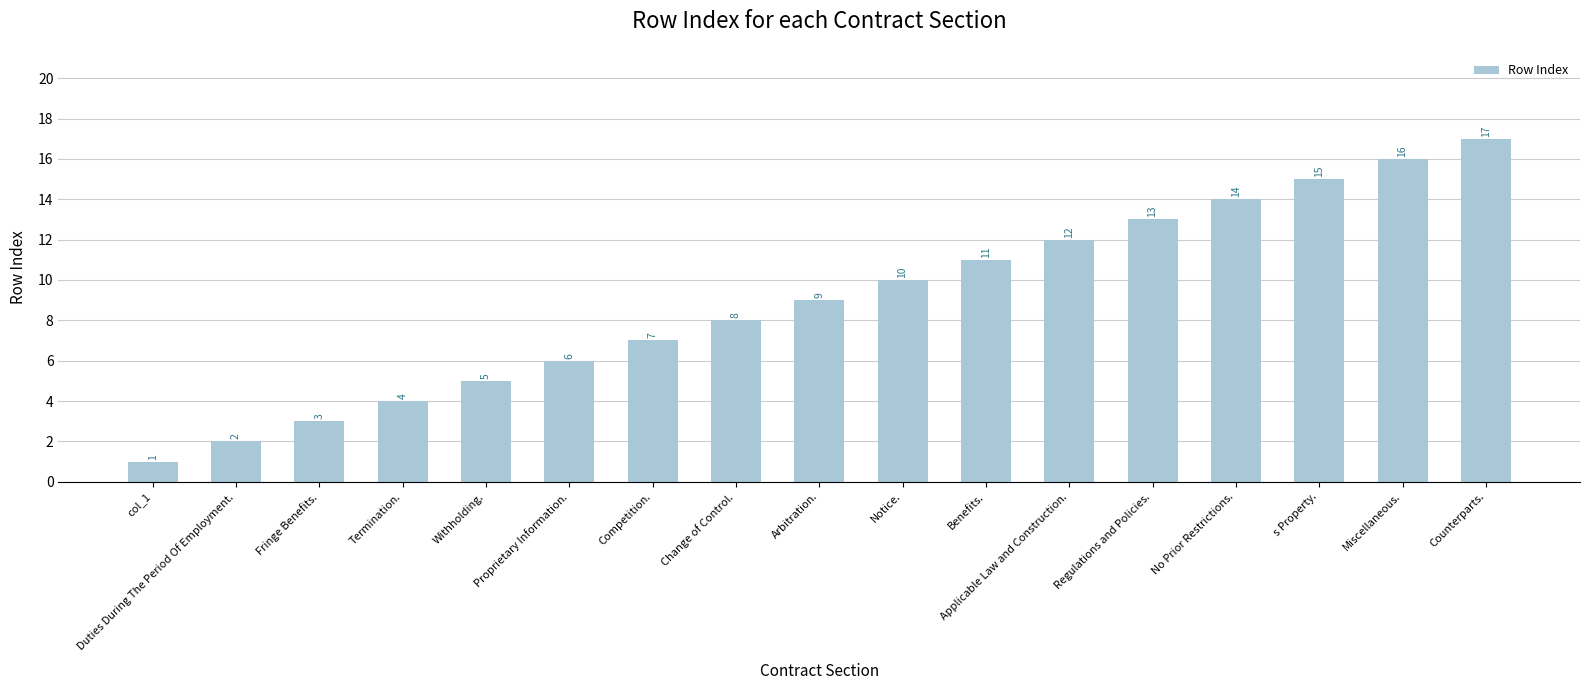

Count the number of data series in this chart.

1